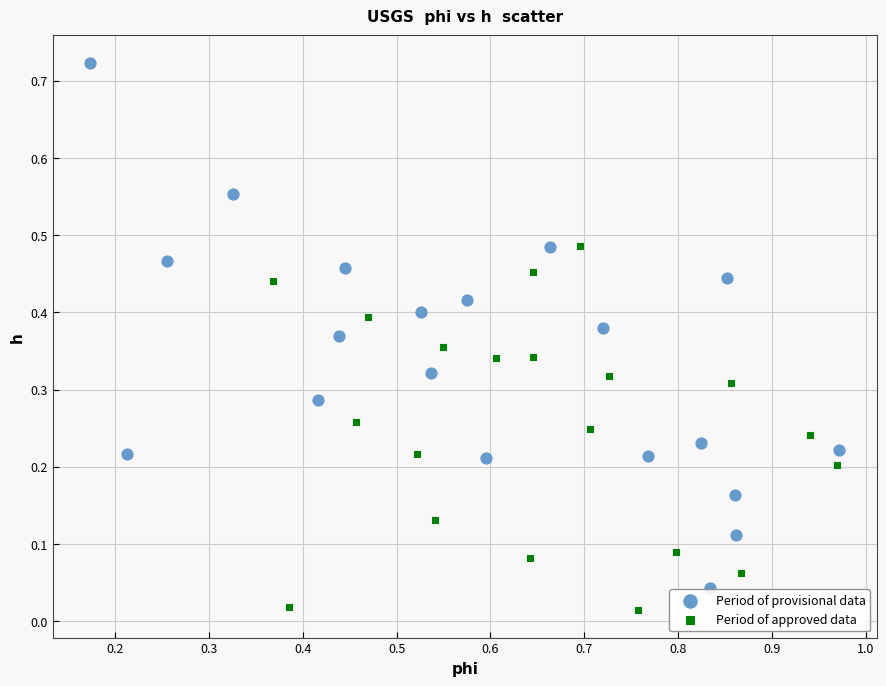

Which series contains the highest Y value?

Period of provisional data